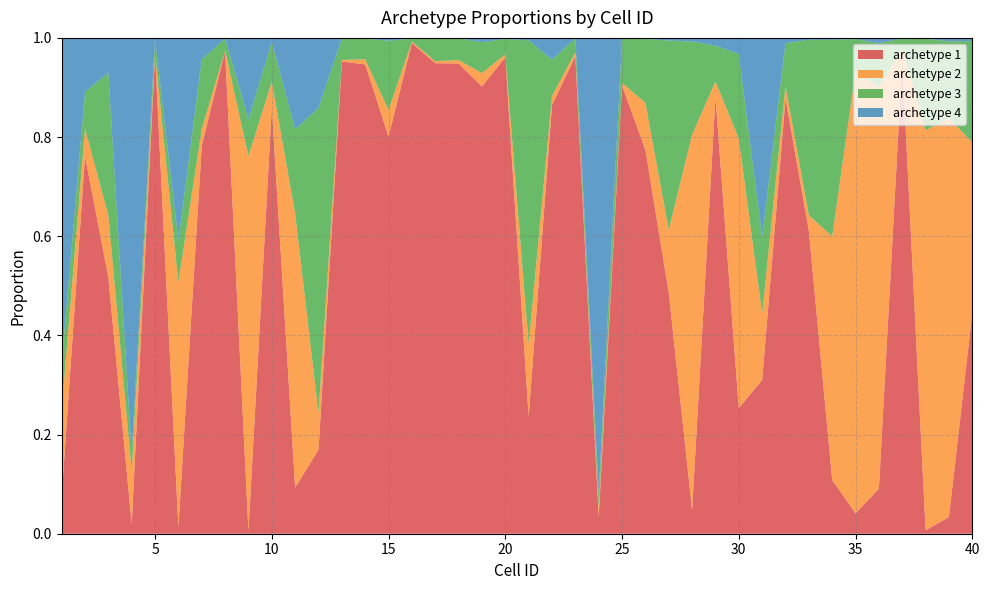

Reading right to left, what are all the values shown in this chart?

archetype 1: 0.4	0.0	0.0	1.0	0.1	0.0	0.1	0.6	0.9	0.3	0.3	0.9	0.0	0.5	0.8	0.9	0.0	1.0	0.9	0.2	1.0	0.9	0.9	0.9	1.0	0.8	0.9	1.0	0.2	0.1	0.9	0.0	1.0	0.8	0.0	1.0	0.0	0.5	0.8	0.1
archetype 2: 0.3	0.8	0.8	0.0	0.8	0.9	0.5	0.0	0.0	0.1	0.5	0.0	0.8	0.1	0.1	0.0	0.0	0.0	0.0	0.1	0.0	0.0	0.0	0.0	0.0	0.1	0.0	0.0	0.1	0.6	0.1	0.8	0.0	0.0	0.5	0.0	0.1	0.1	0.1	0.2
archetype 3: 0.2	0.2	0.2	0.0	0.1	0.1	0.4	0.4	0.1	0.2	0.2	0.1	0.2	0.4	0.1	0.1	0.0	0.0	0.1	0.6	0.0	0.1	0.0	0.0	0.0	0.1	0.0	0.0	0.6	0.2	0.1	0.1	0.0	0.1	0.1	0.0	0.0	0.3	0.1	0.1
archetype 4: 0.0	0.0	0.0	0.0	0.0	0.0	0.0	0.0	0.0	0.4	0.0	0.0	0.0	0.0	0.0	0.0	0.9	0.0	0.0	0.0	0.0	0.0	0.0	0.0	0.0	0.0	0.0	0.0	0.1	0.2	0.0	0.2	0.0	0.0	0.4	0.0	0.8	0.1	0.1	0.7